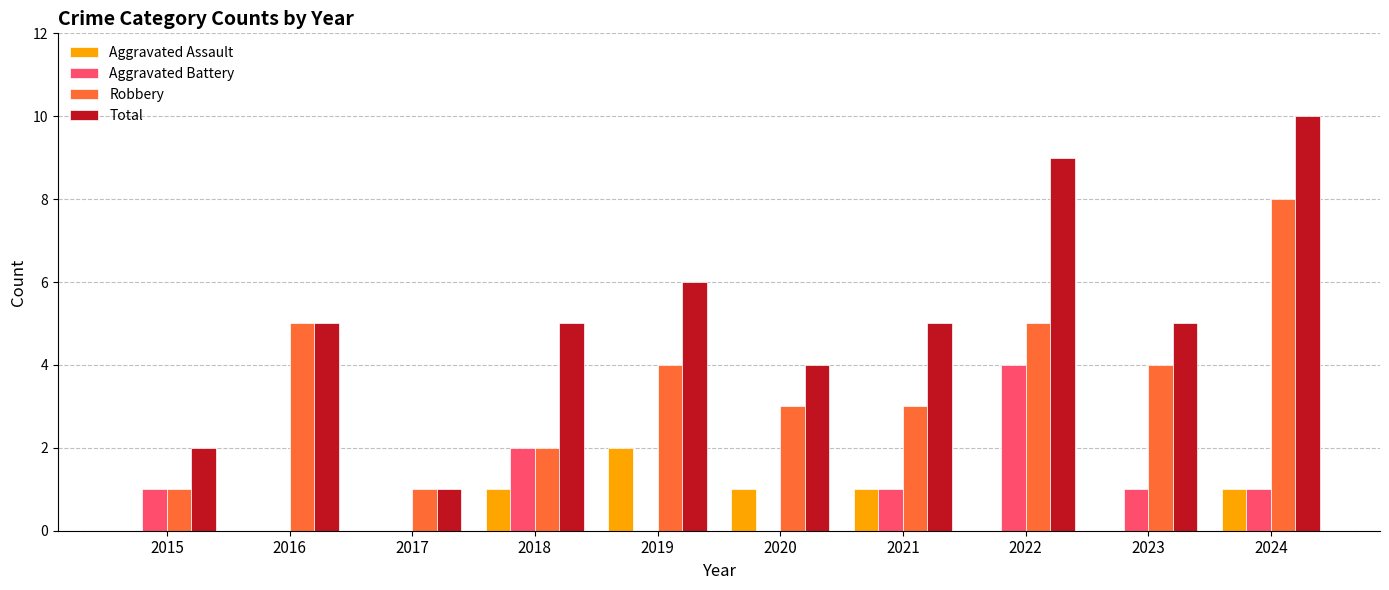

At which category is the sum across all series the highest?

2024